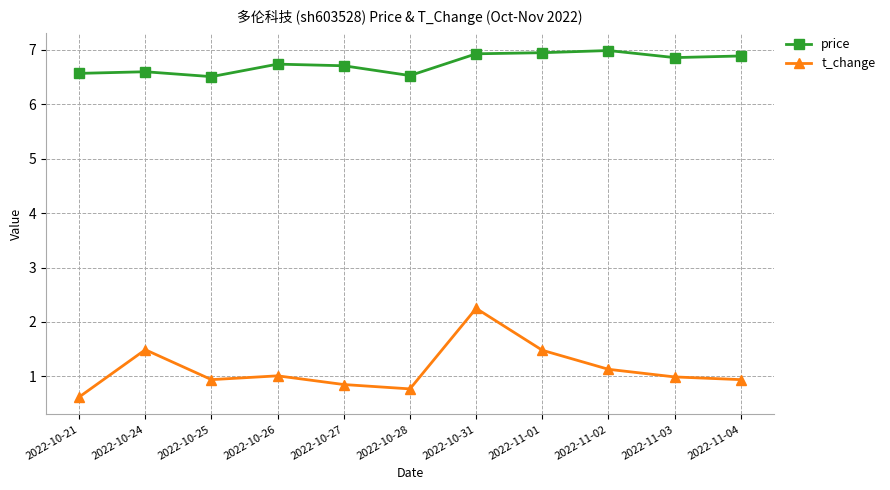

What is the average value of the price series?

6.8